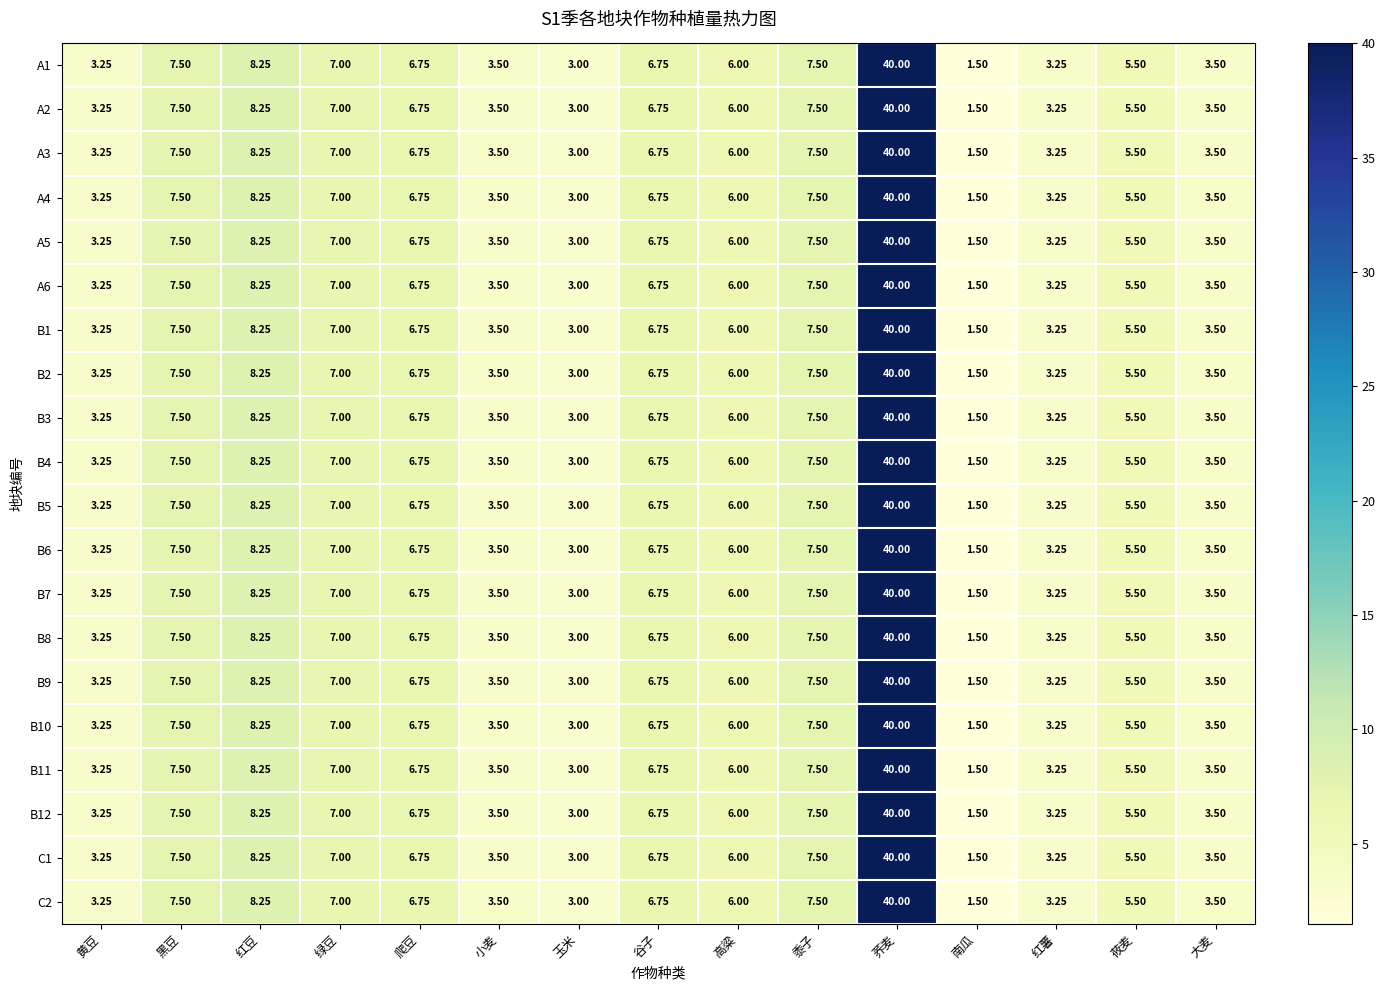

What is the total value across all series at 爬豆?

135.0